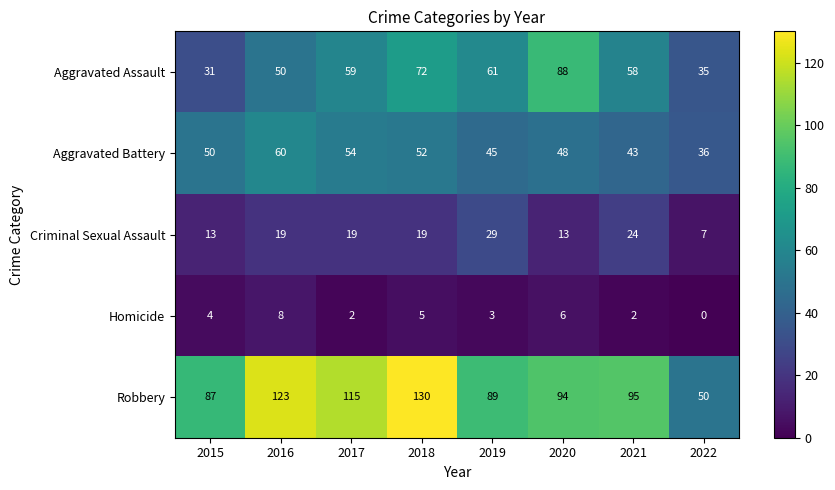

Is it true that Criminal Sexual Assault equals 6 at 2021?

False